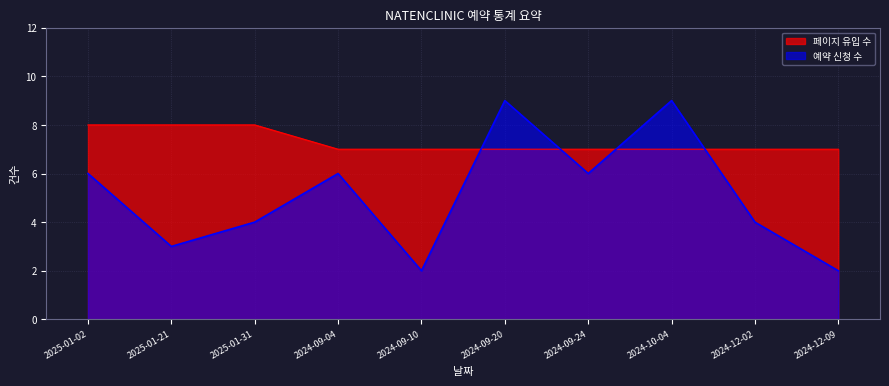

What is the minimum value shown in the chart?

2